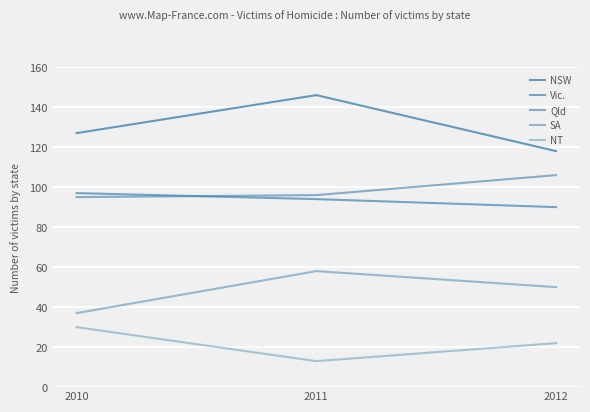

How many lines are shown in the chart?

5